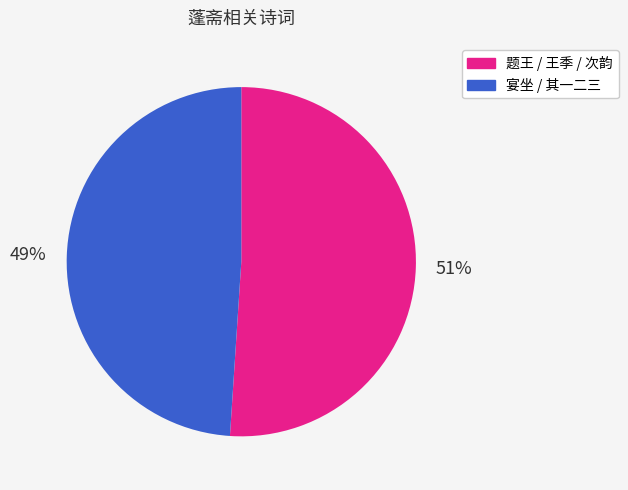

To the nearest percent, what is the difference between the largest and smallest slice percentages?

2%